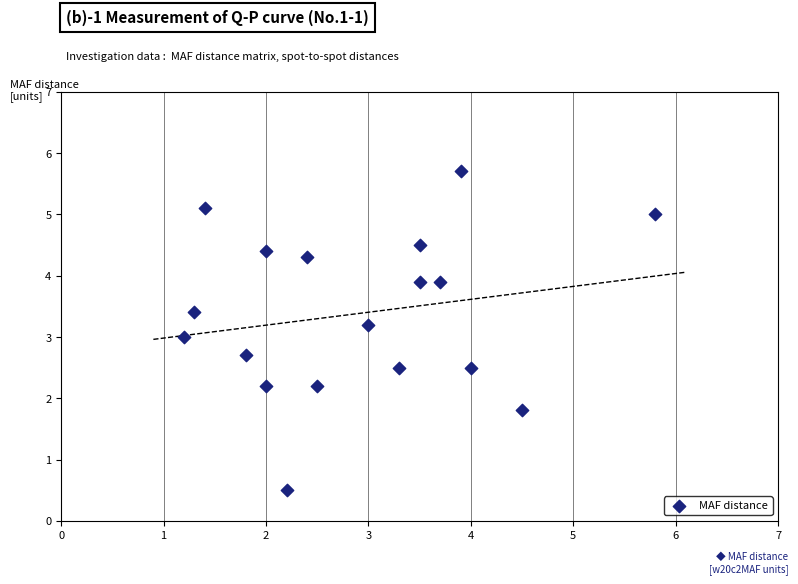

What is the range of Y values (max minus min)?

5.2